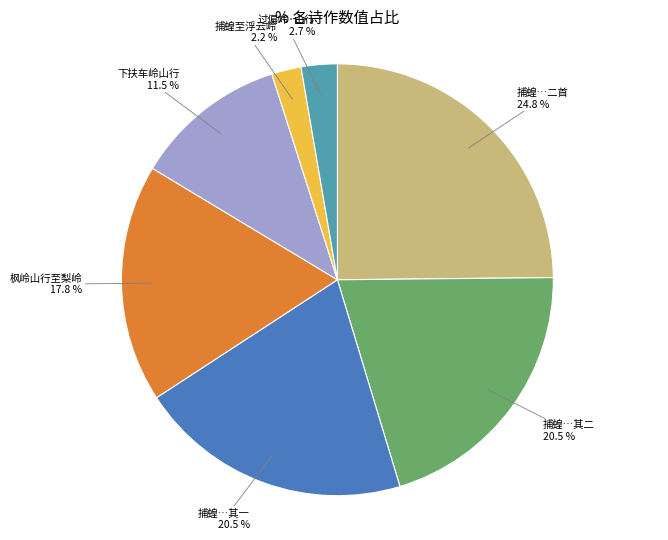

Is there a majority slice in this chart?

No